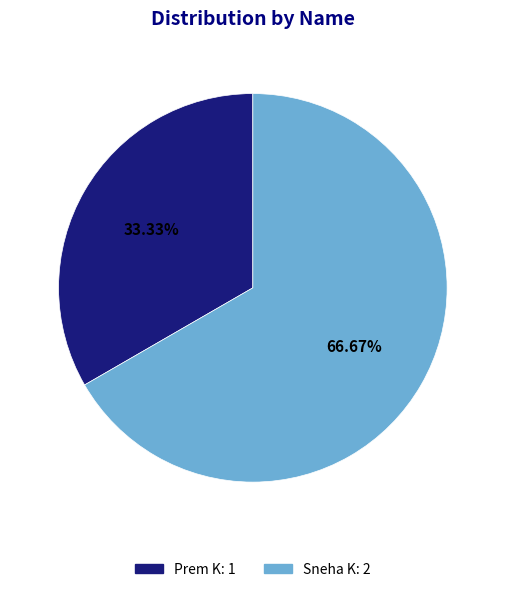

To the nearest percent, what percentage of the pie is Sneha K?

67%